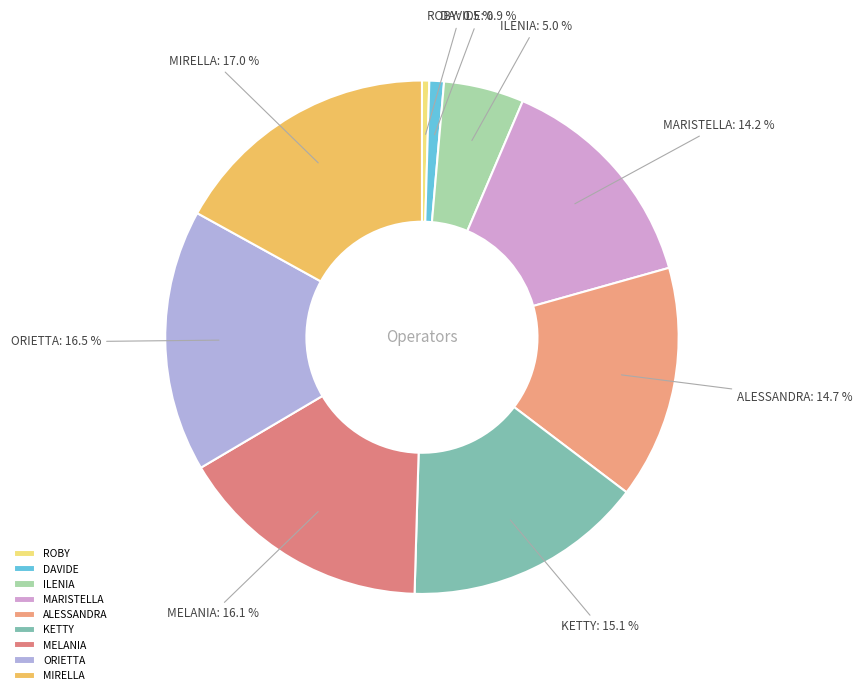

Count the number of slices in the pie.

9